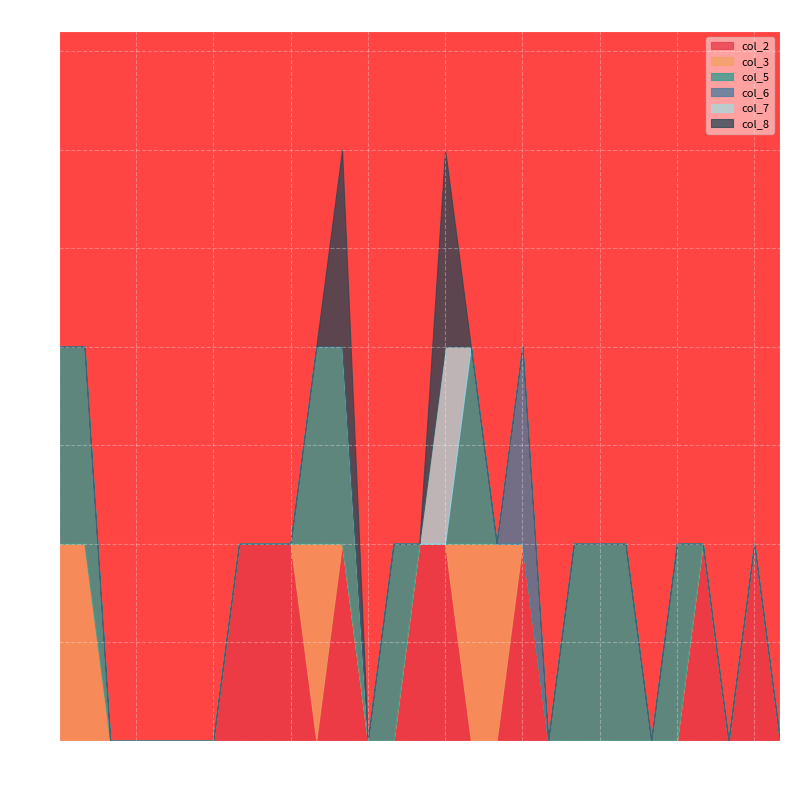

Is it true that col_8 equals 0 at 1?

False